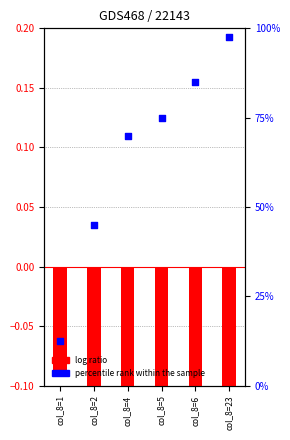

At how many categories does at least one series exceed 0?

6